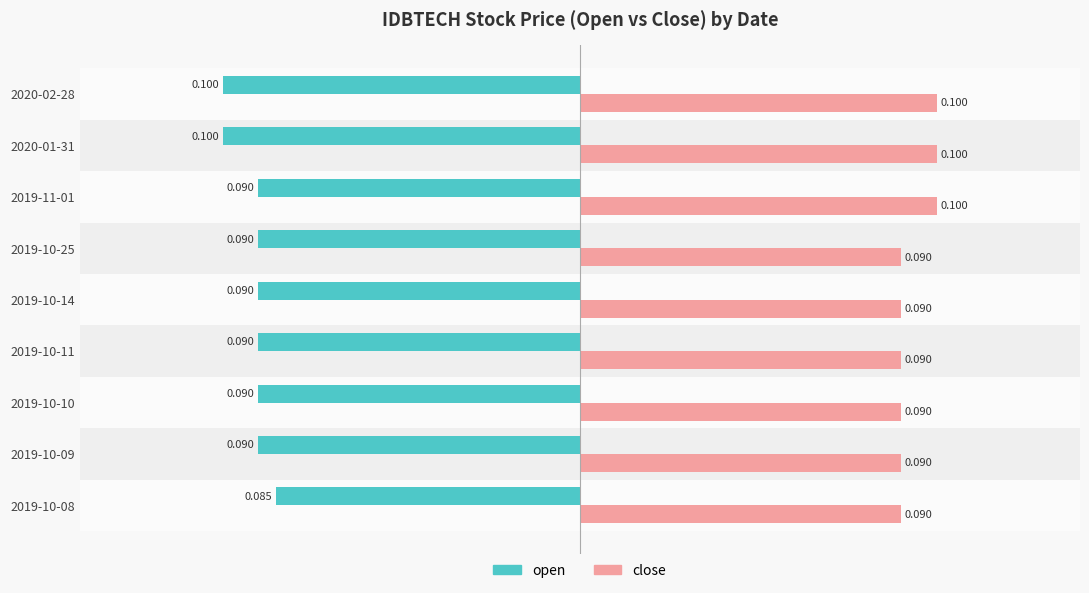

Which series changed the most between 2019-10-25 and 2019-11-01?

close